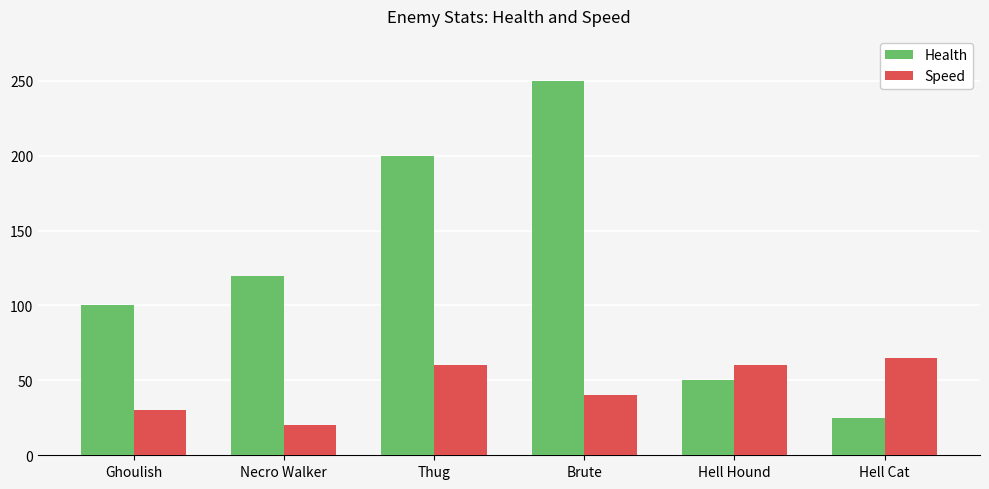

What is the label of the 3rd bar from the left?

Thug